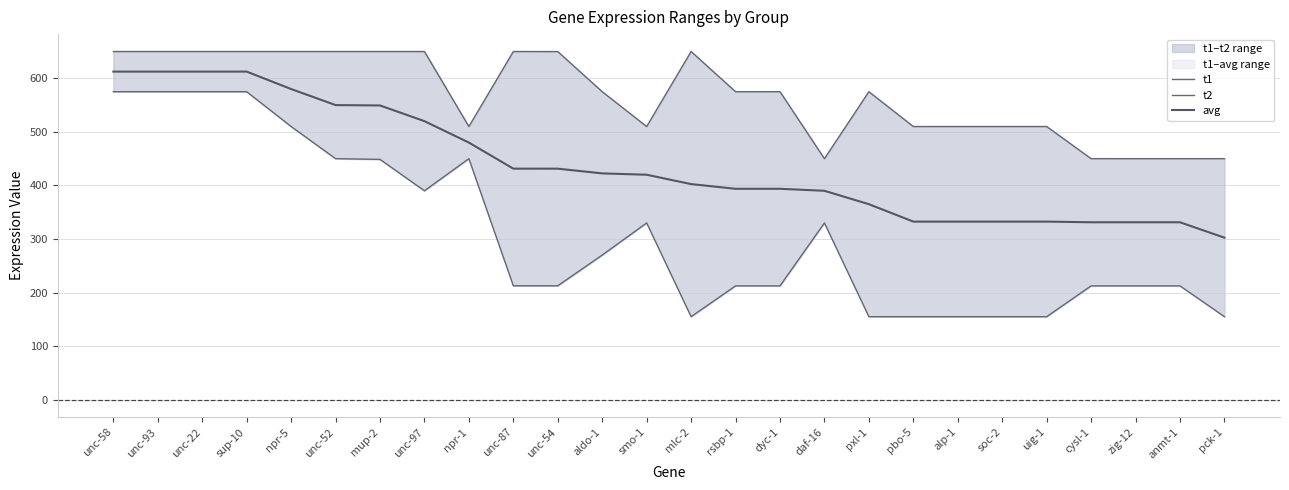

What is the maximum value shown in the chart?

650.0